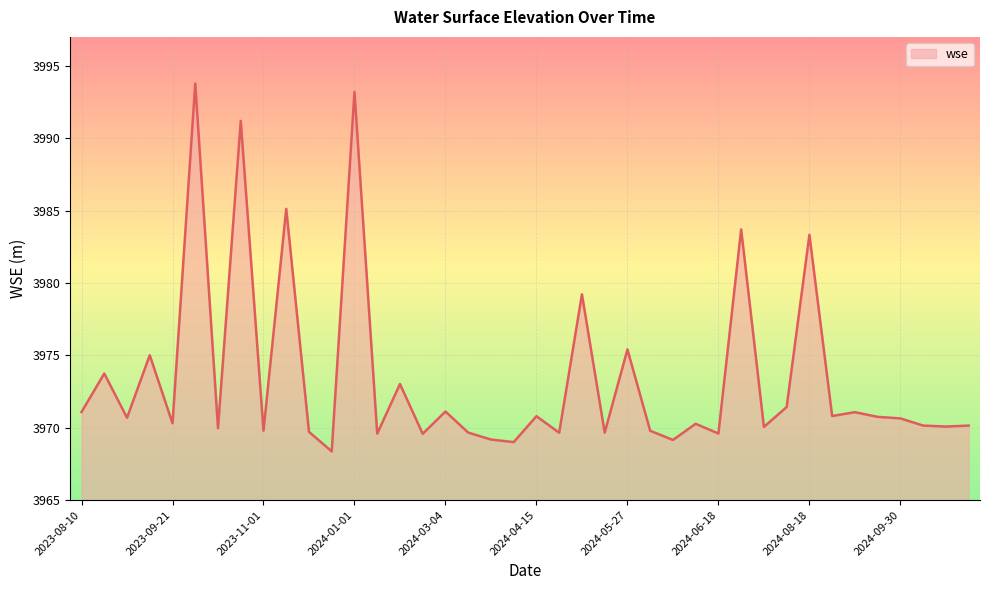

What is the minimum value shown in the chart?

3968.4